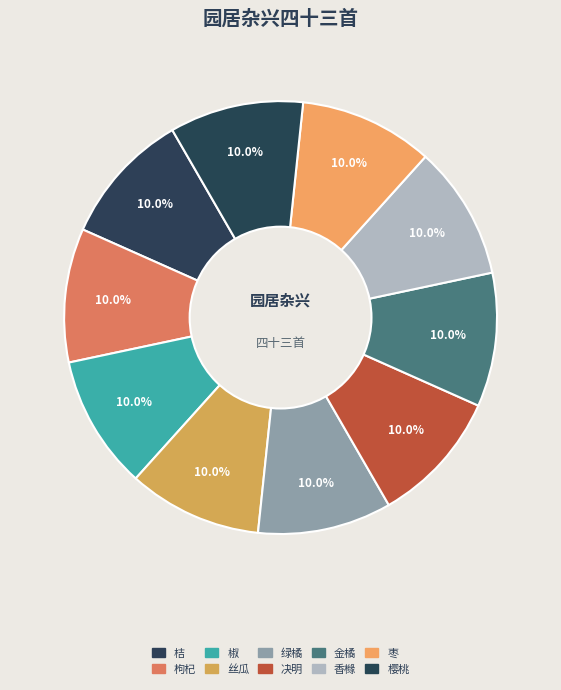

The 金橘 slice represents 1% of the pie. True or false?

False